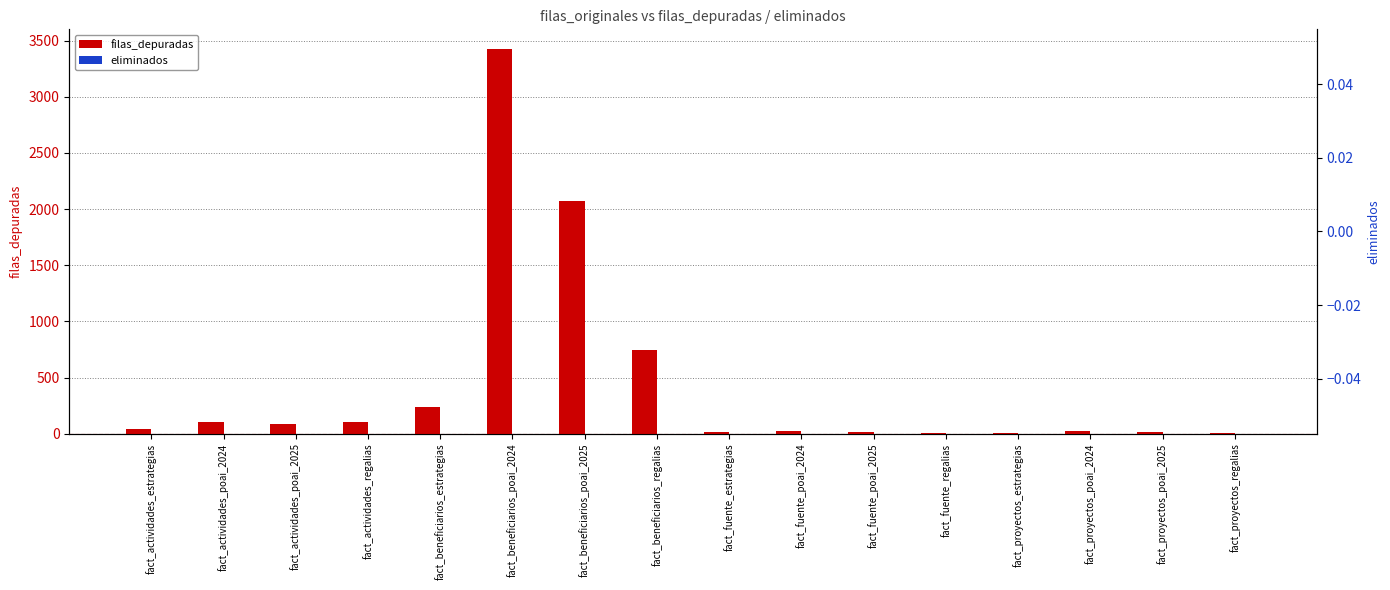

What is the total value across all series at fact_fuente_poai_2025?

14